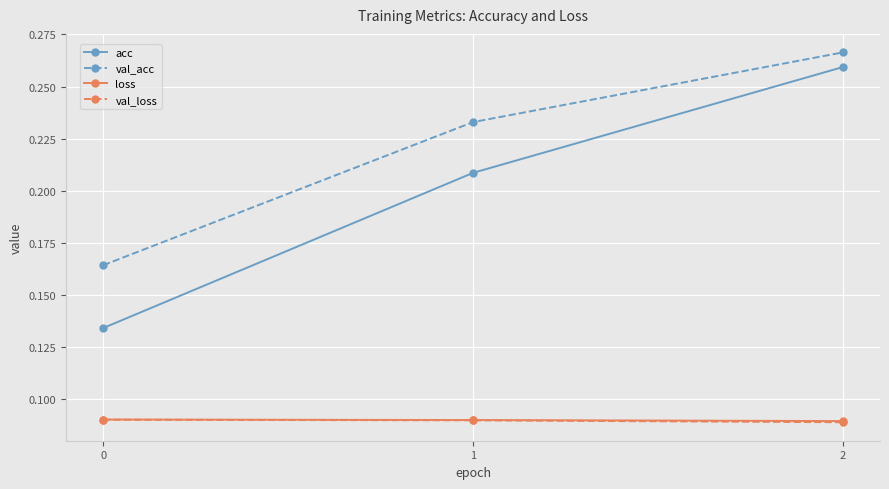

List the labels in order of acc value, largest first.

2, 1, 0